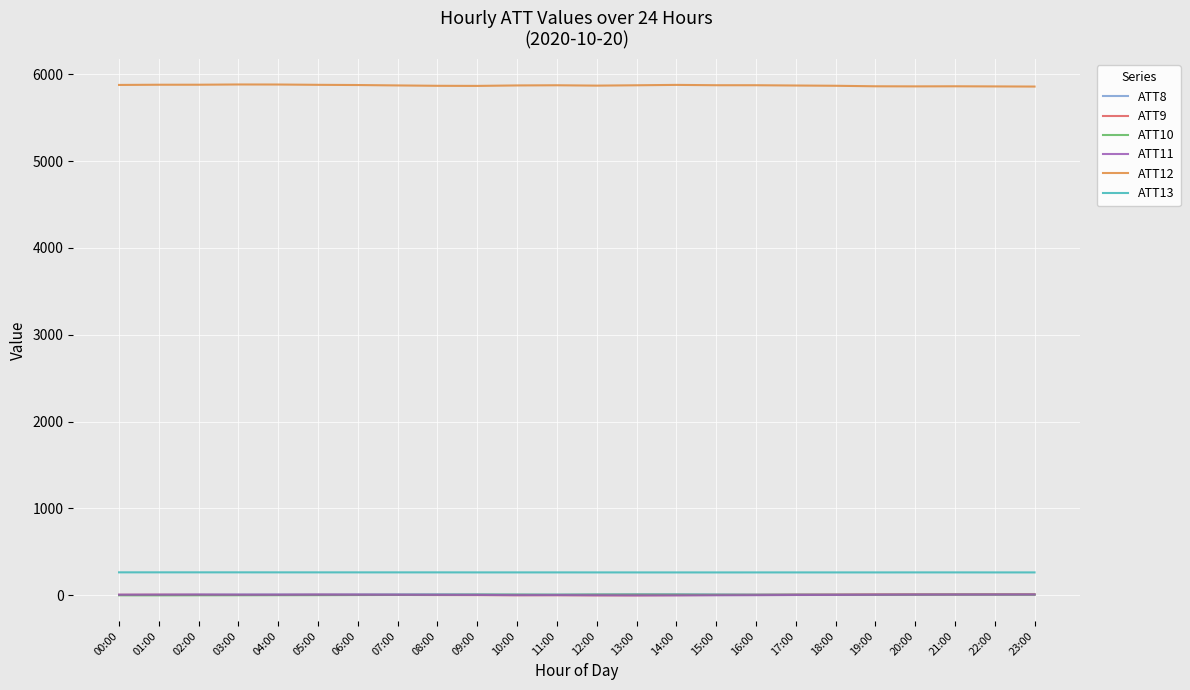

What is the greatest value displayed?

5882.6